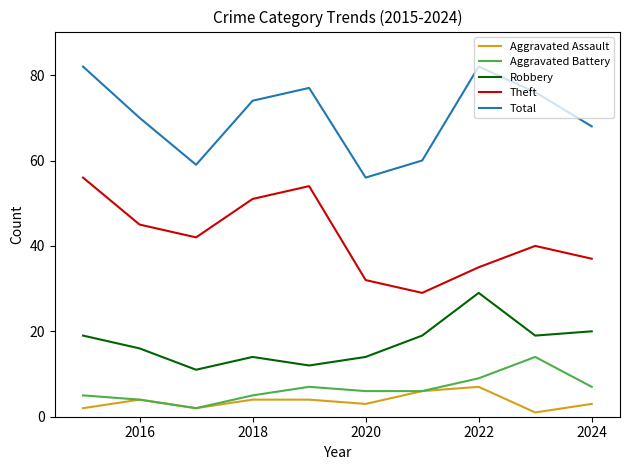

What is the greatest value displayed?

82